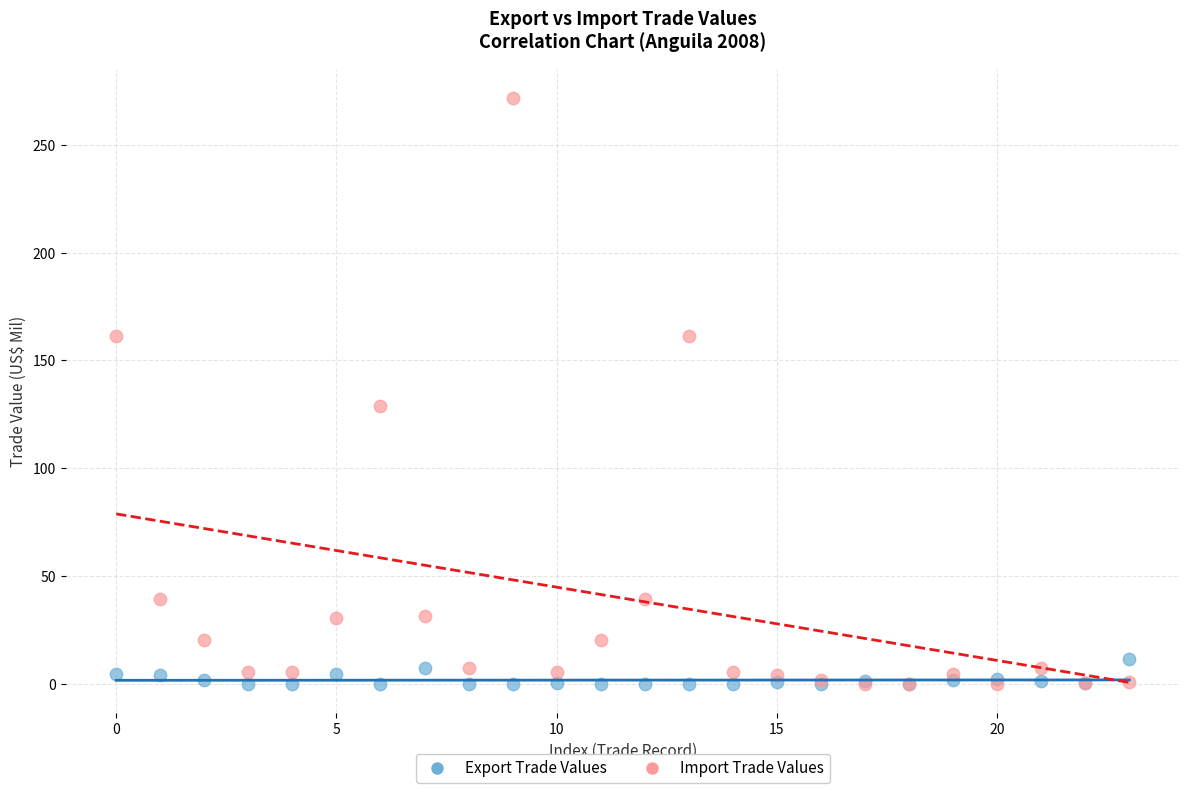

Across all series, what Y value is closest to 135?

128.8